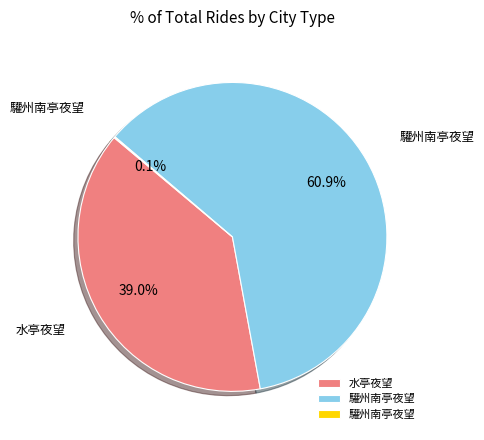

Which slice is the smallest?

驩州南亭夜望